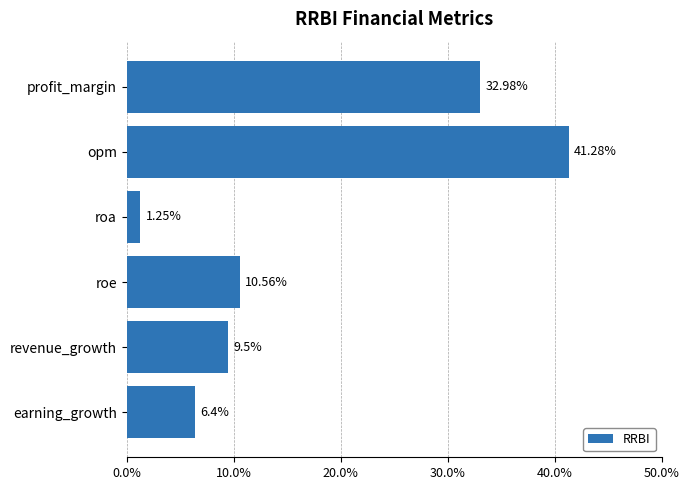

Between profit_margin and earning_growth, which is larger?

profit_margin